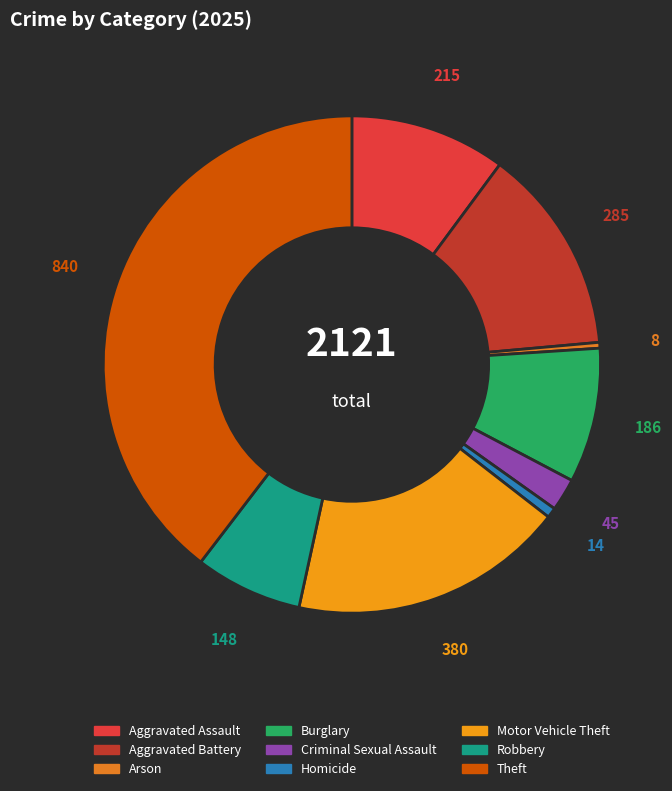

The Theft slice represents 40% of the pie. True or false?

True